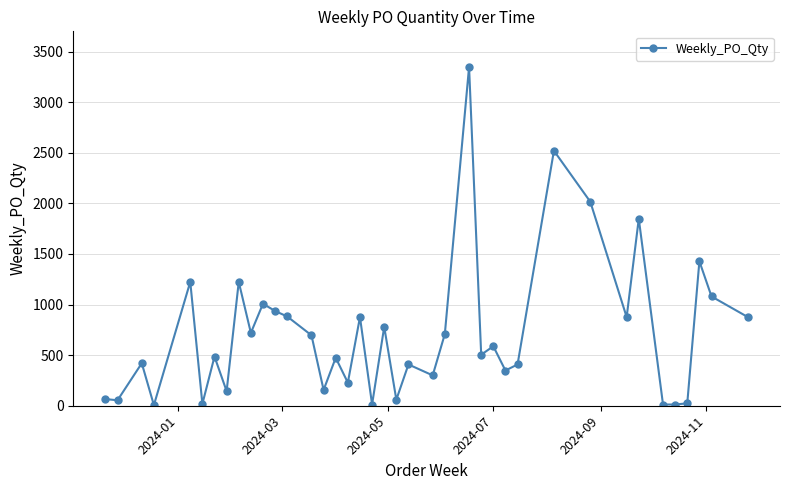

What is the maximum value shown in the chart?

3348